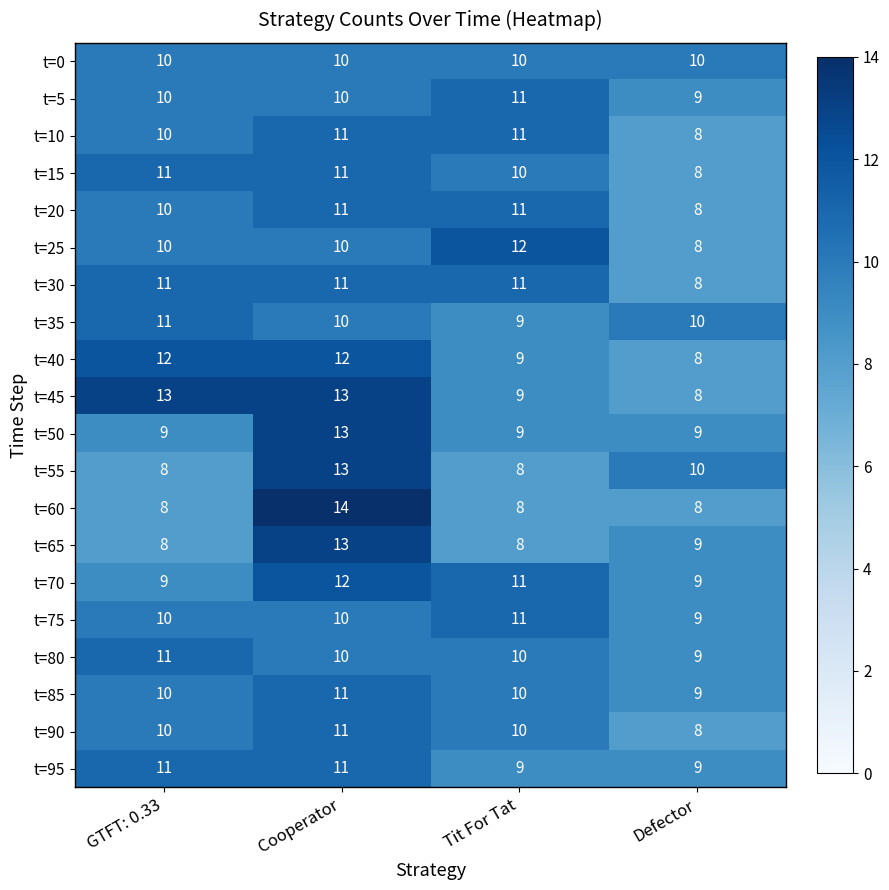

What is the total value across all series at Defector?

174